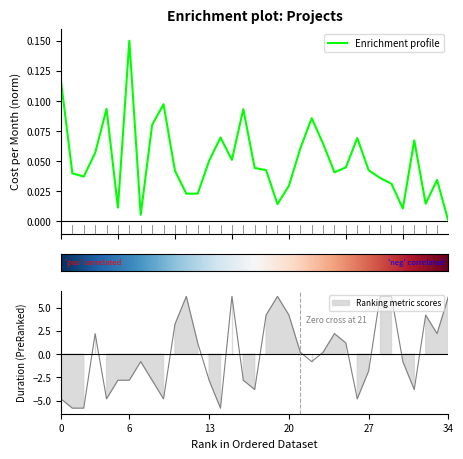

How many distinct data groups are displayed?

2